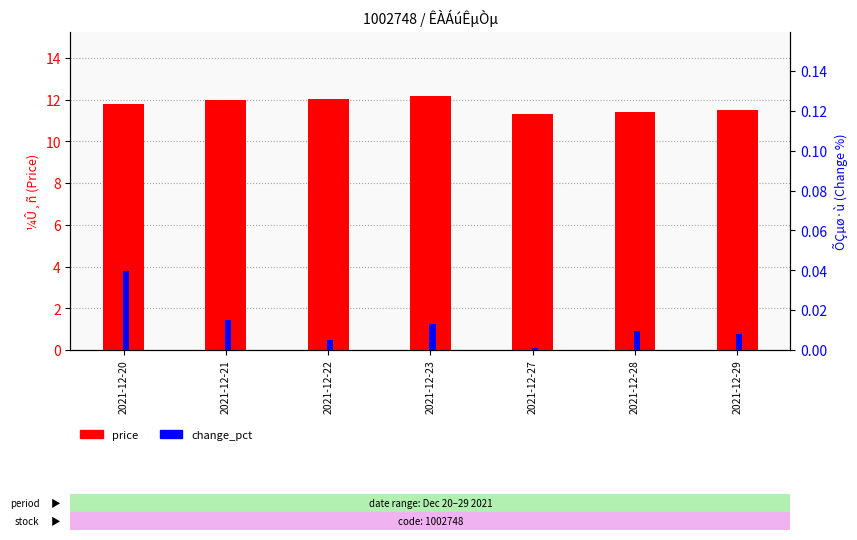

At which category is the sum across all series the highest?

2021-12-23